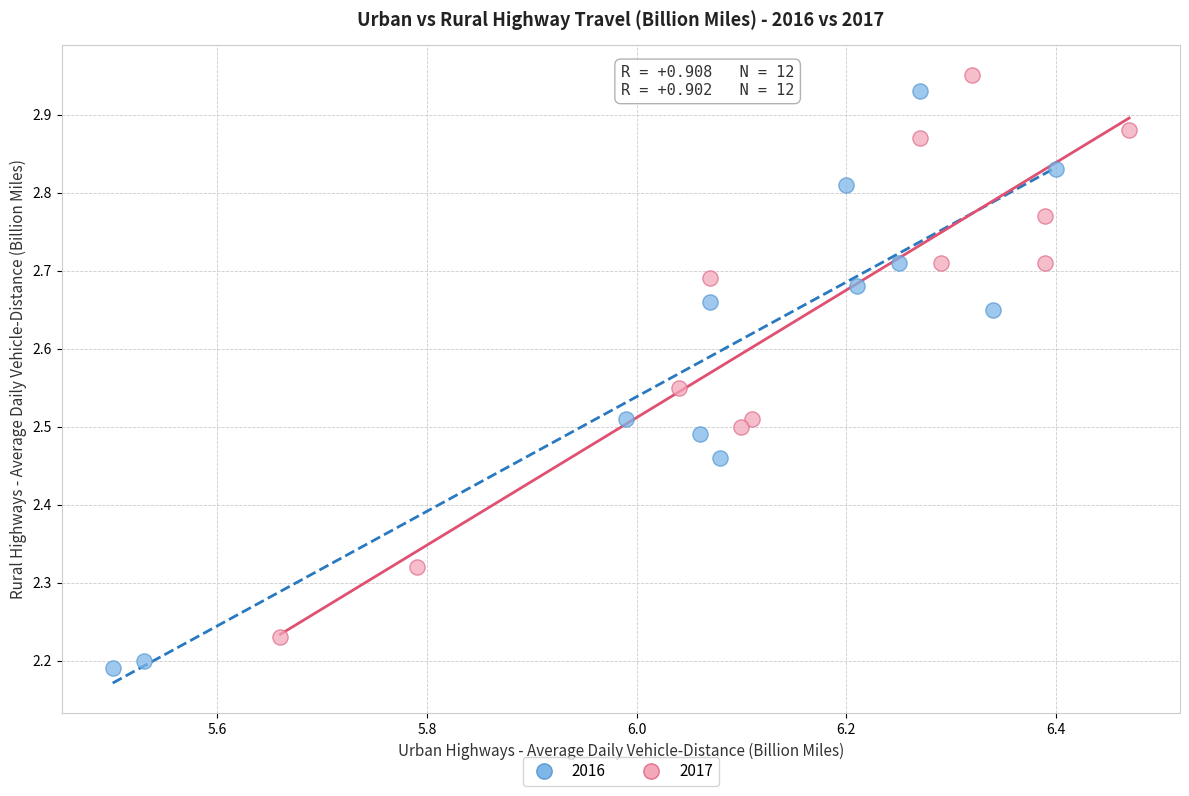

Which series reaches the maximum Y coordinate?

2017